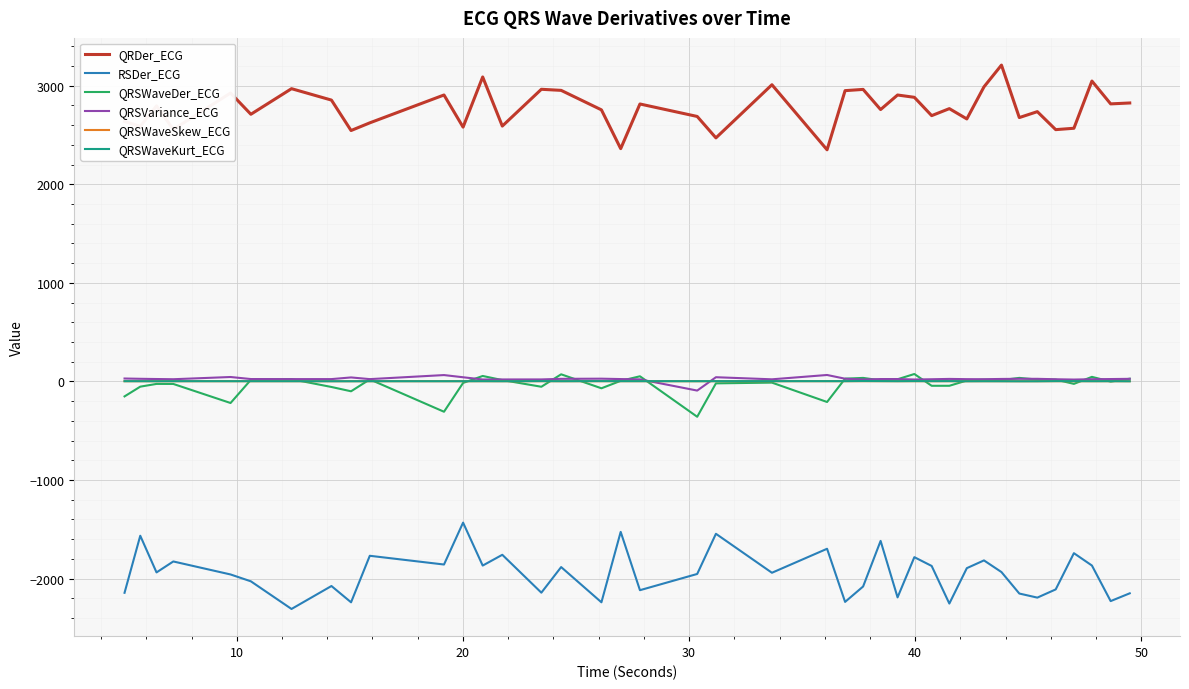

True or false: QRDer_ECG and QRSWaveSkew_ECG intersect in this chart.

False